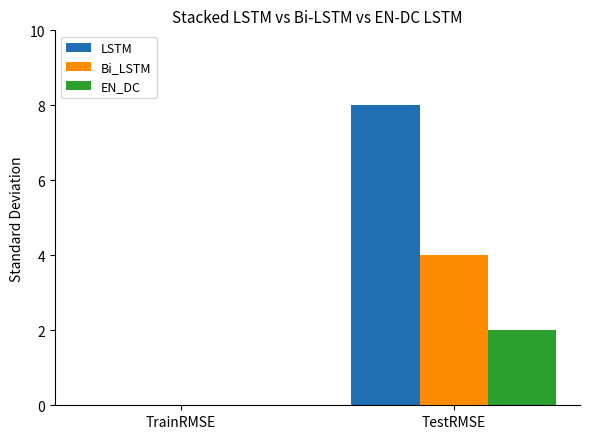

Count the number of categories in the chart.

2